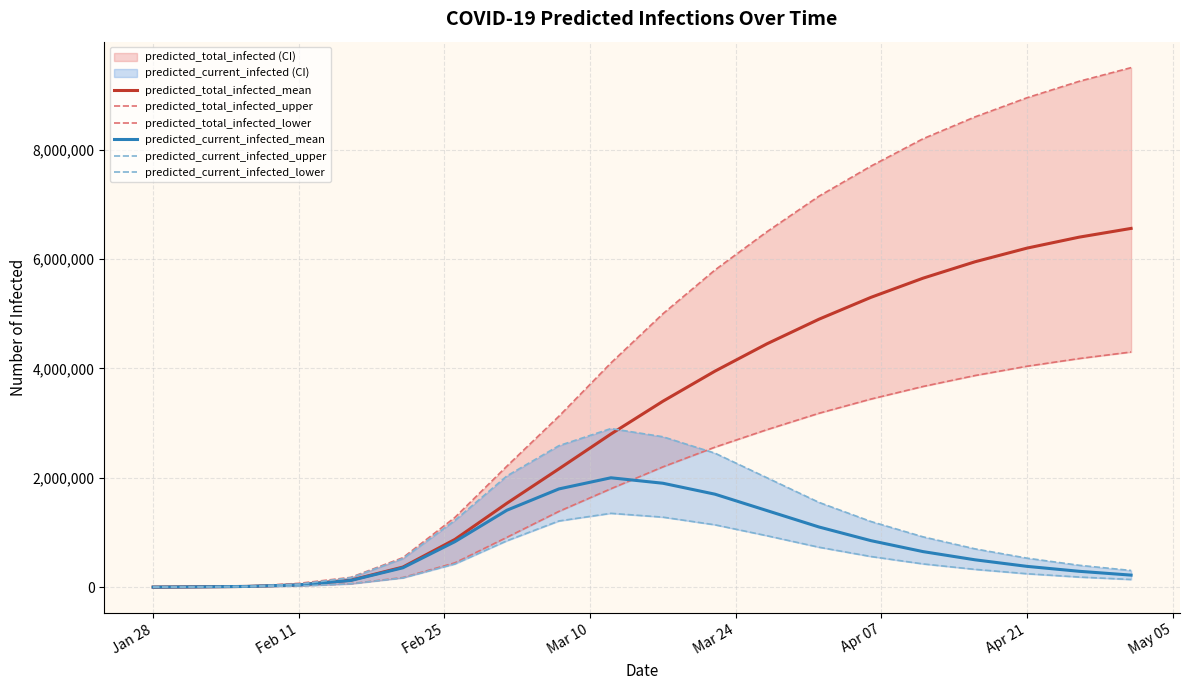

How many data points in predicted_current_infected_upper are above 920000?

9